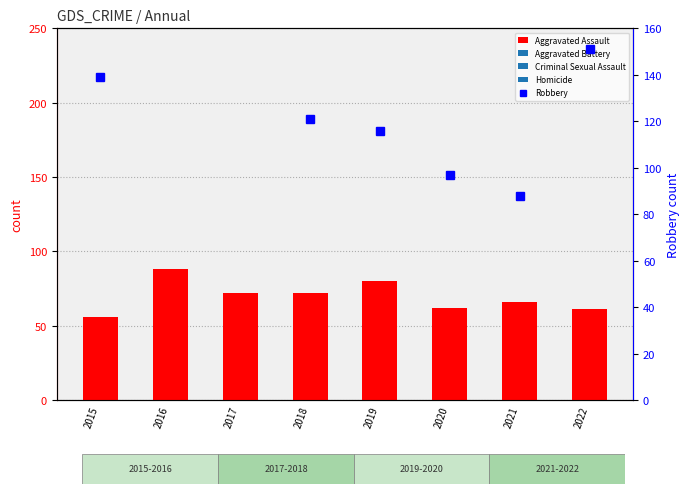

What is the value of the Aggravated Assault bar at the 6th from the left?

62